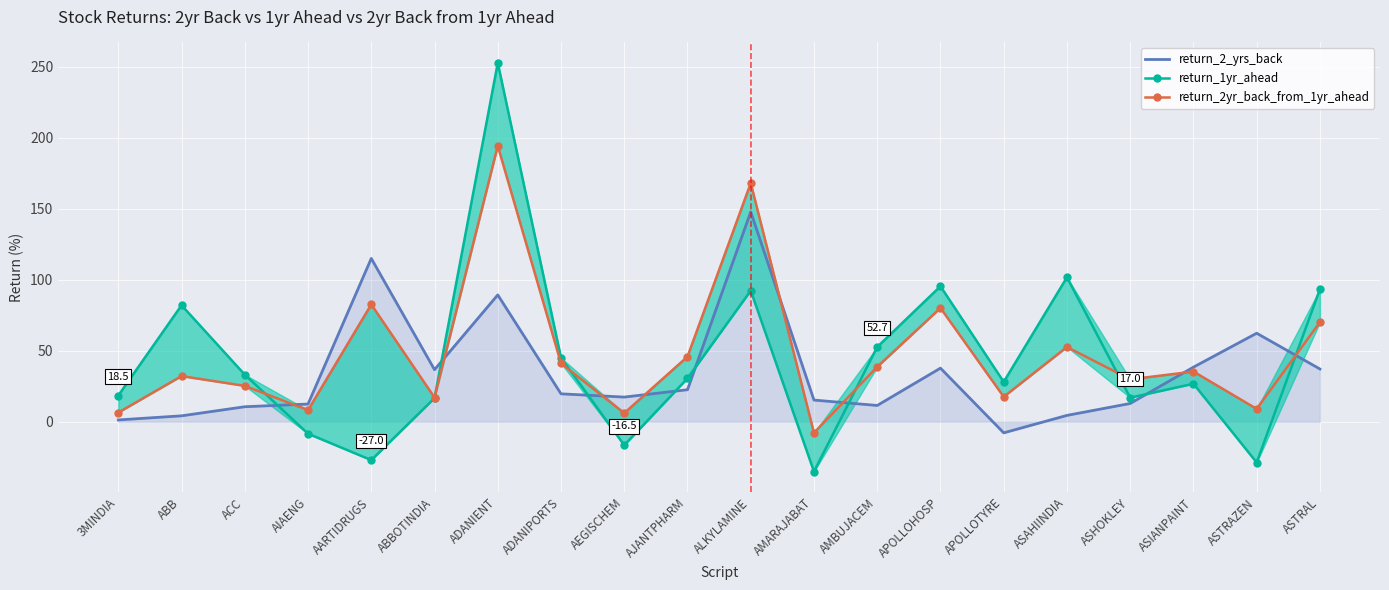

At which category does return_2yr_back_from_1yr_ahead reach its first local valley?

AIAENG